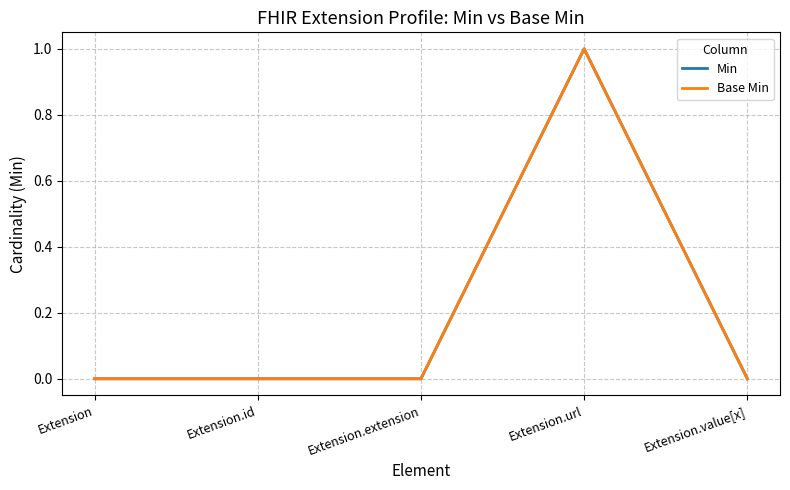

Reading left to right, list all the values displayed in this chart.

Min: Extension=0	Extension.id=0	Extension.extension=0	Extension.url=1	Extension.value[x]=0
Base Min: Extension=0	Extension.id=0	Extension.extension=0	Extension.url=1	Extension.value[x]=0